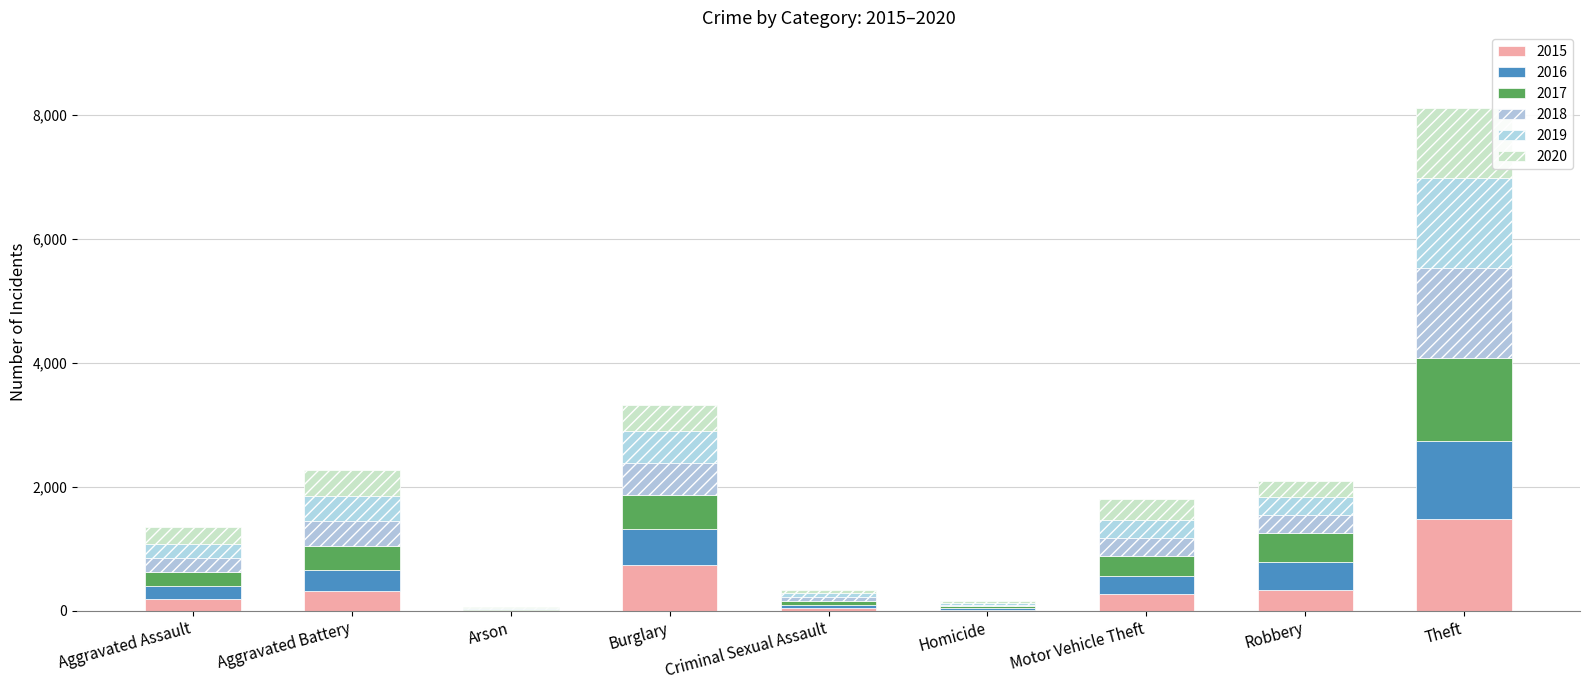

Are the bars horizontal?

No